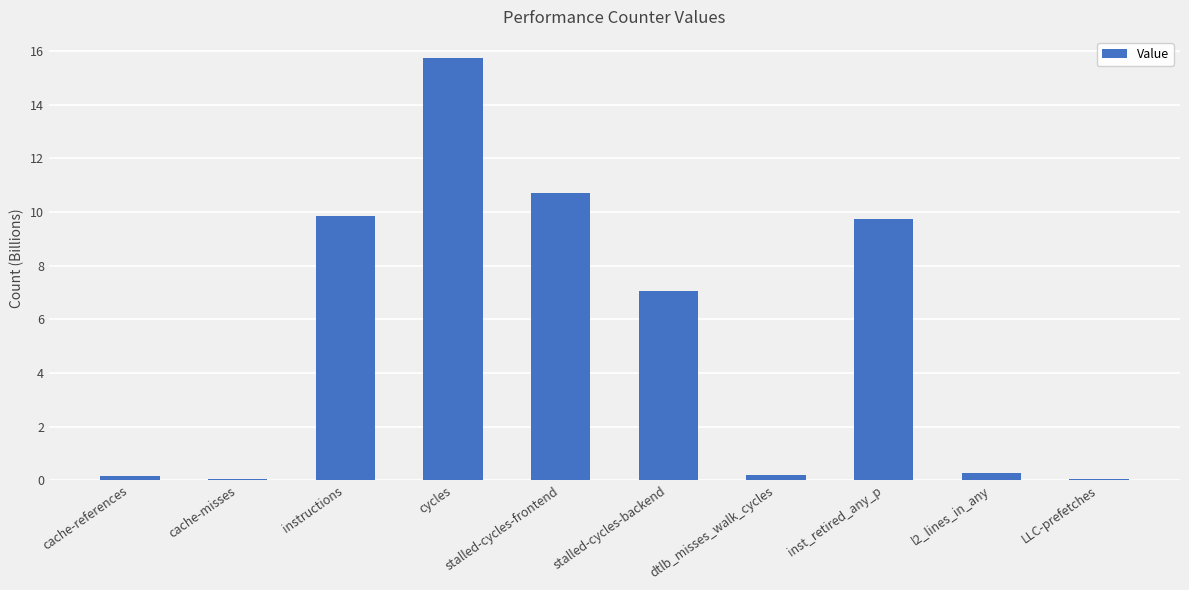

Are the bars horizontal?

No